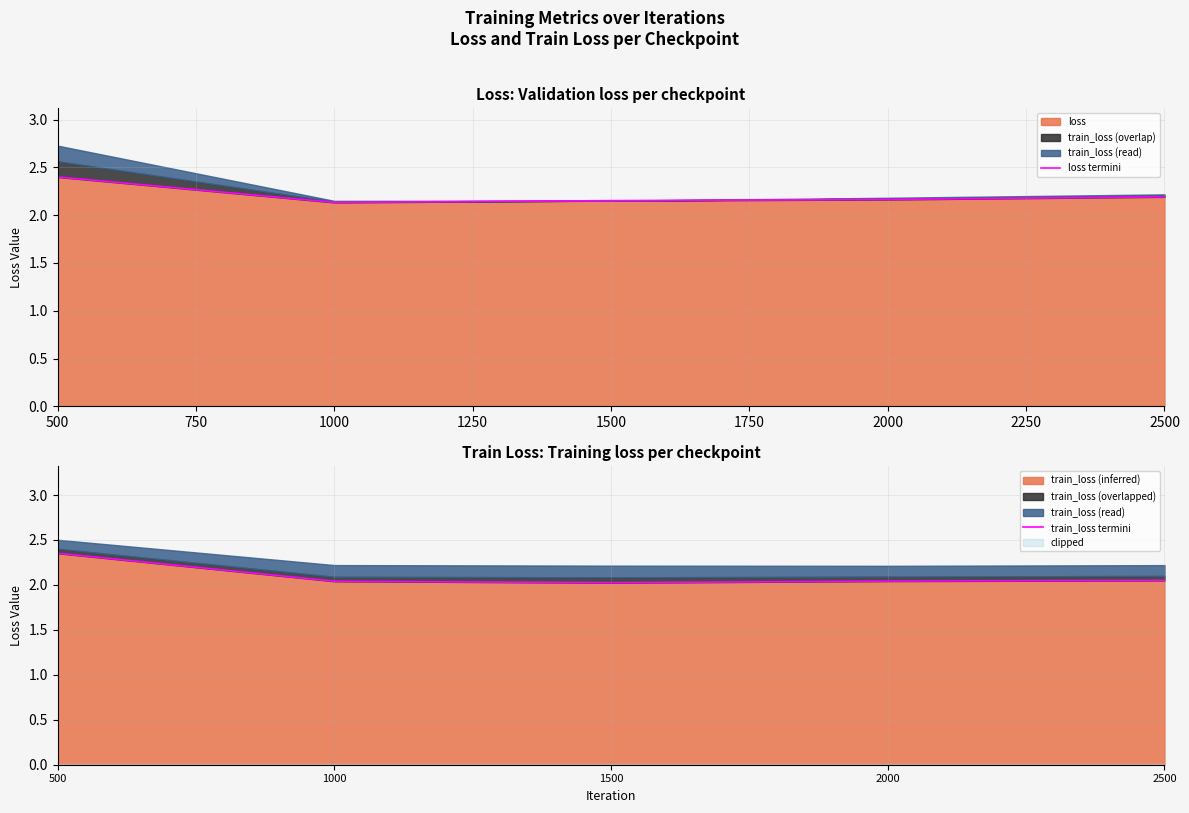

Is it true that train_loss (inferred) equals 2.0 at 1500?

True